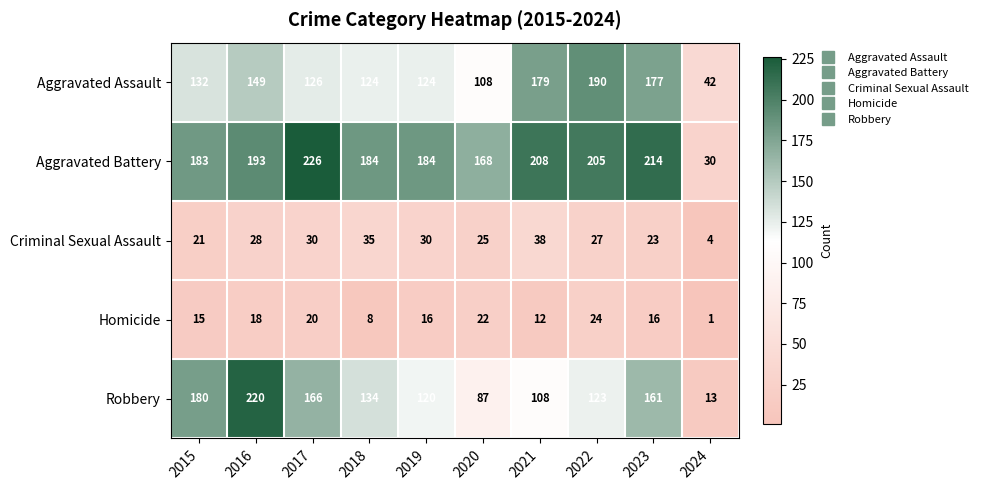

Between 2017 and 2019, which series saw the biggest shift?

Robbery